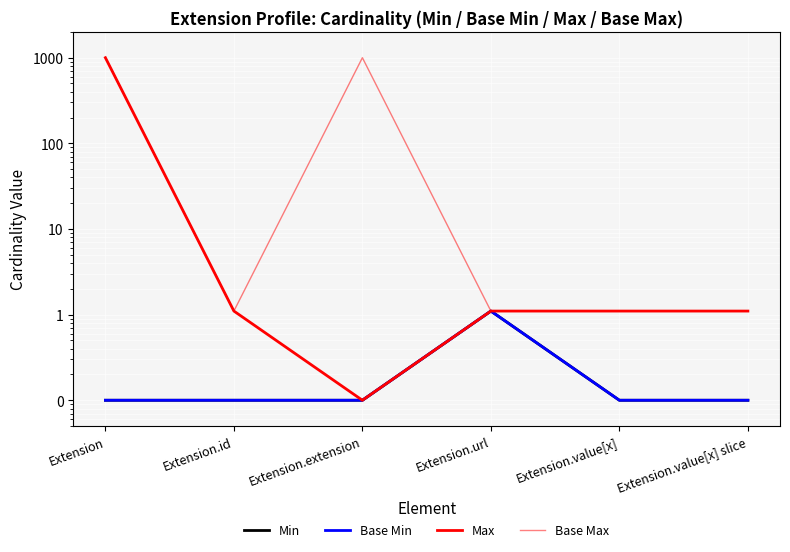

List the labels in order of Max value, largest first.

Extension, Extension.id, Extension.url, Extension.value[x], Extension.value[x] slice, Extension.extension